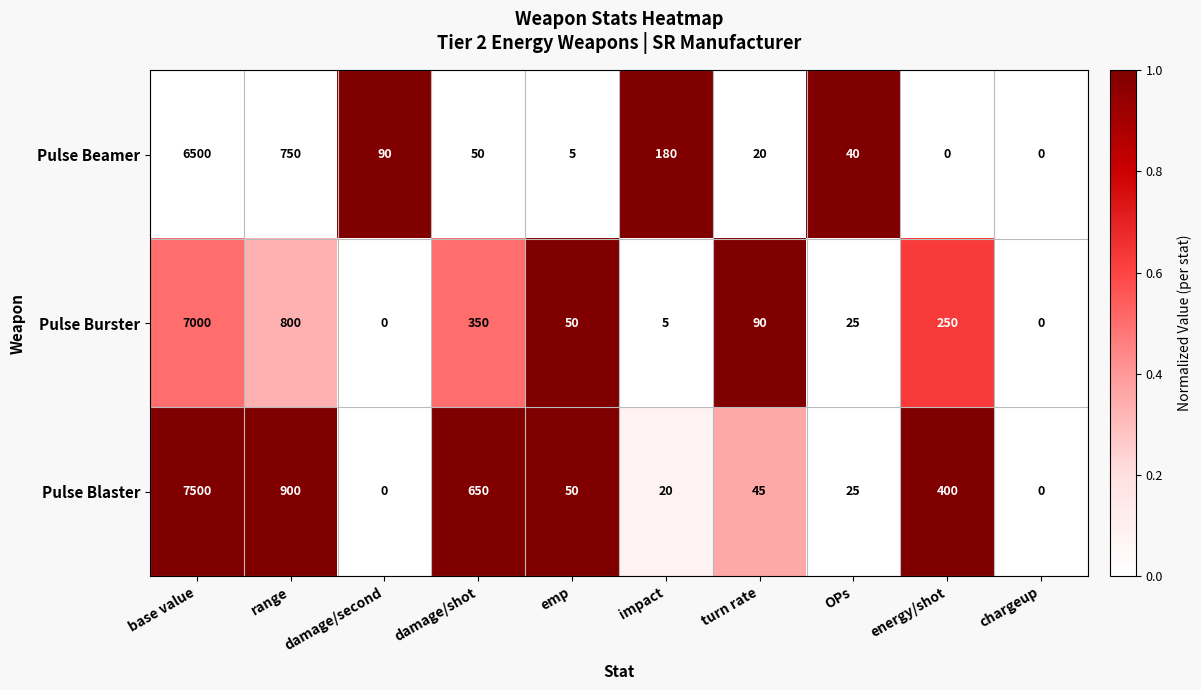

Which series has the largest range (max minus min)?

Pulse Blaster